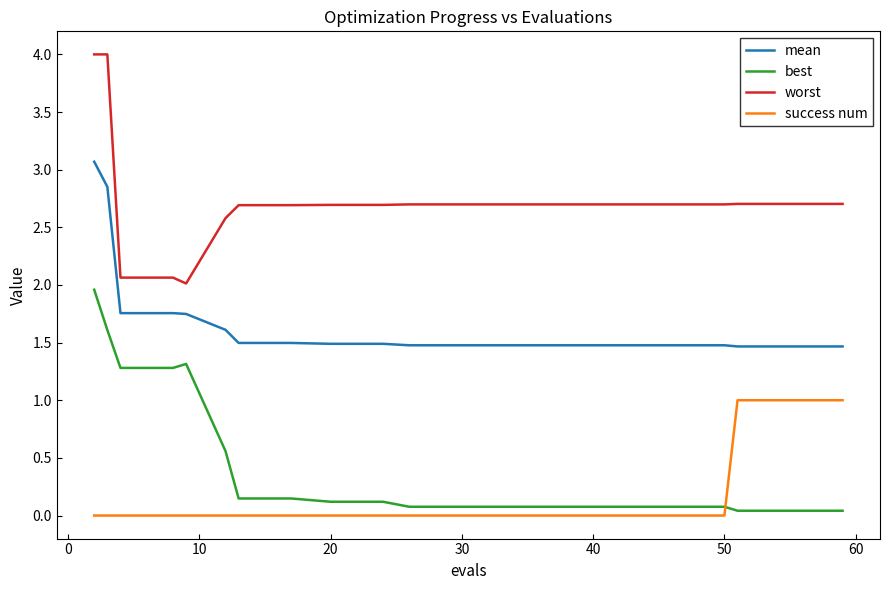

How many times do success num and best cross each other?

1